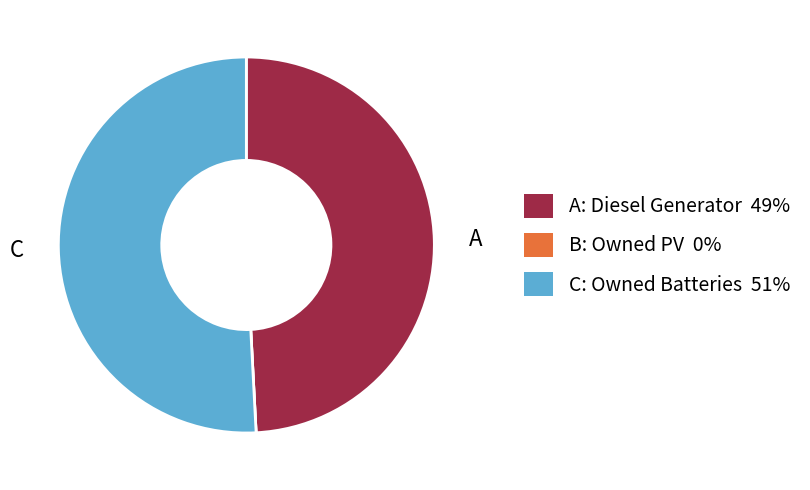

Does any single category account for the majority?

Yes